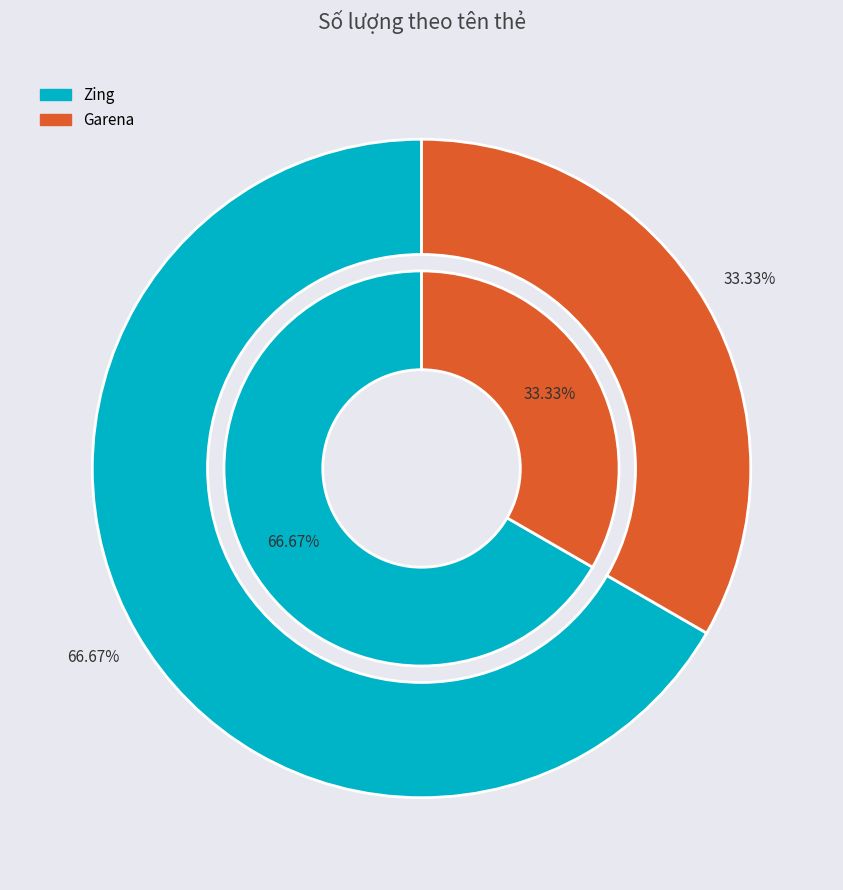

Which slice is the smallest?

Garena